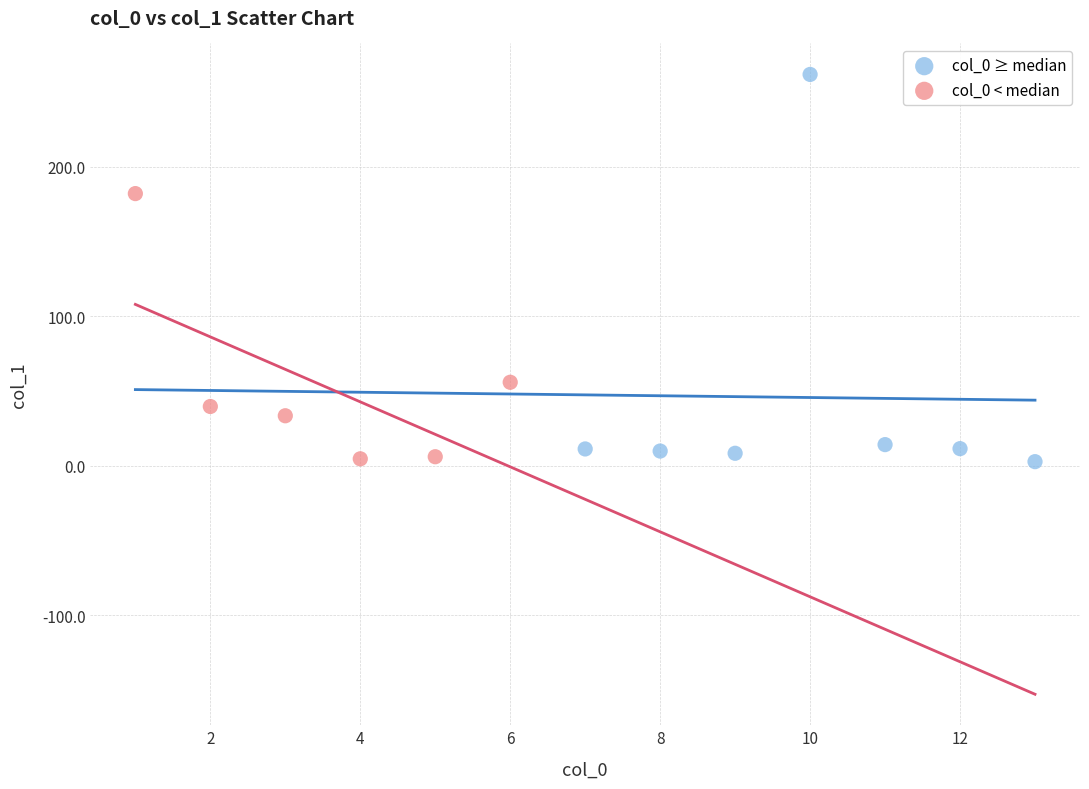

Which series contains the highest Y value?

col_0 ≥ median